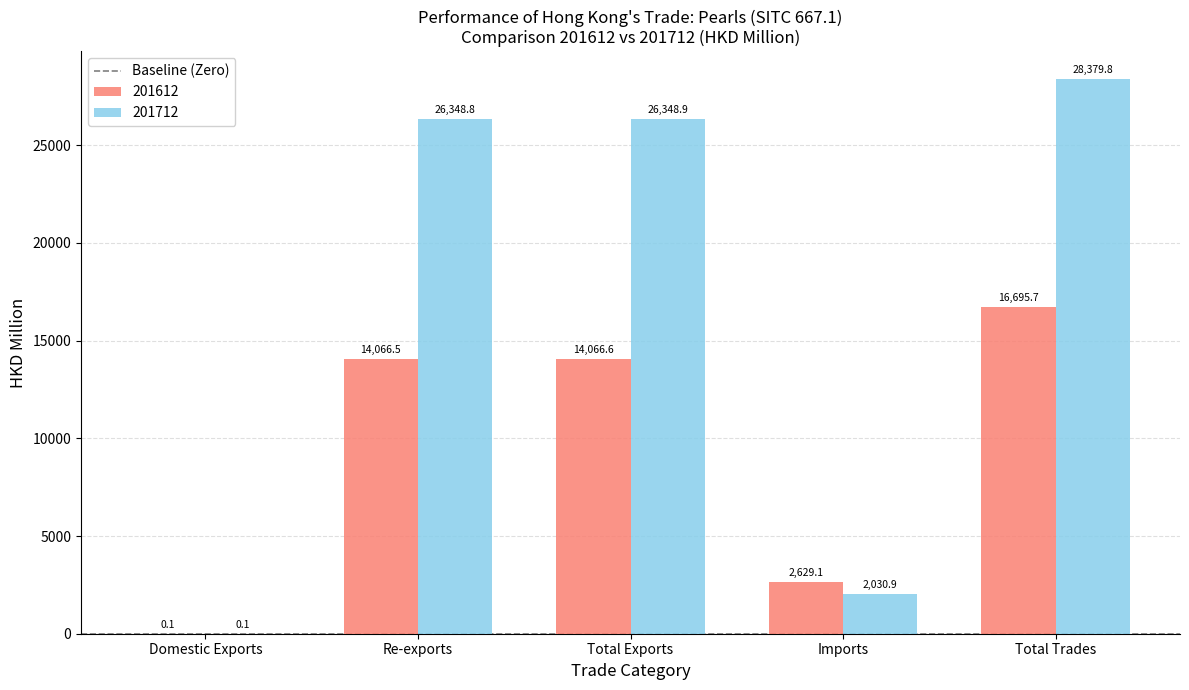

Reading left to right, extract all data points from this chart.

201612: Domestic Exports=0.1	Re-exports=14066.5	Total Exports=14066.6	Imports=2629.1	Total Trades=16695.7
201712: Domestic Exports=0.1	Re-exports=26348.8	Total Exports=26348.9	Imports=2030.9	Total Trades=28379.8